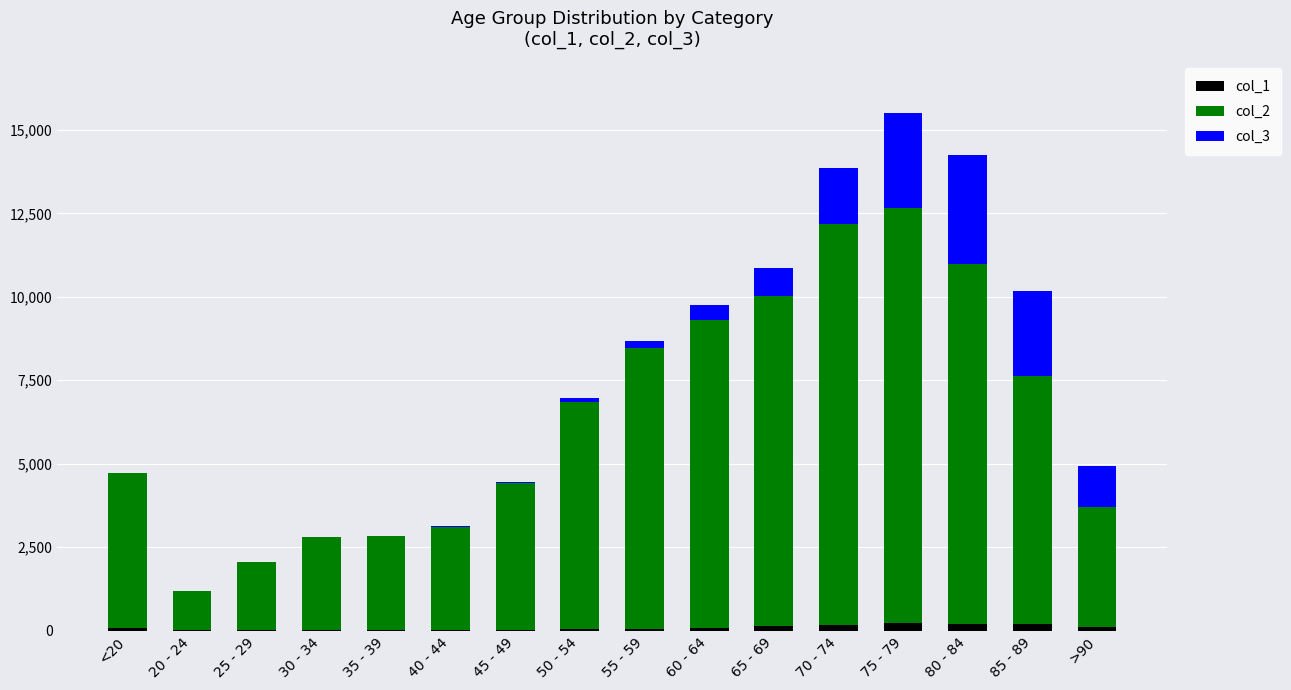

Are the bars horizontal?

No